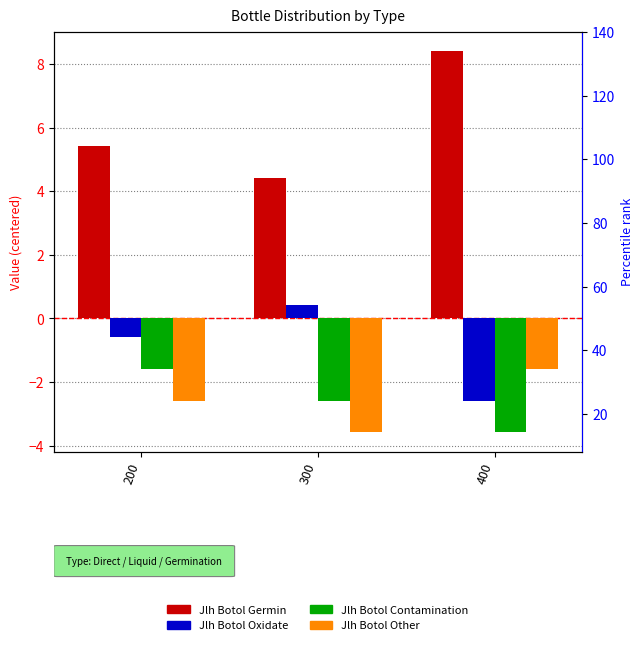

Which category has the lowest value in the Jlh Botol Other series?

300